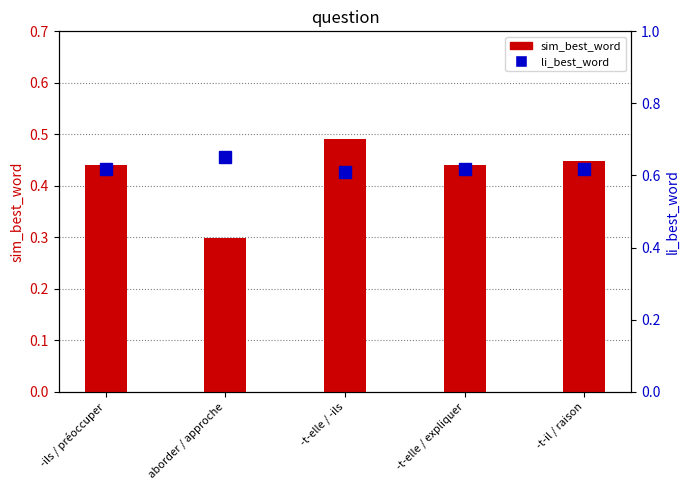

What is the highest value of the sim_best_word series?

0.5